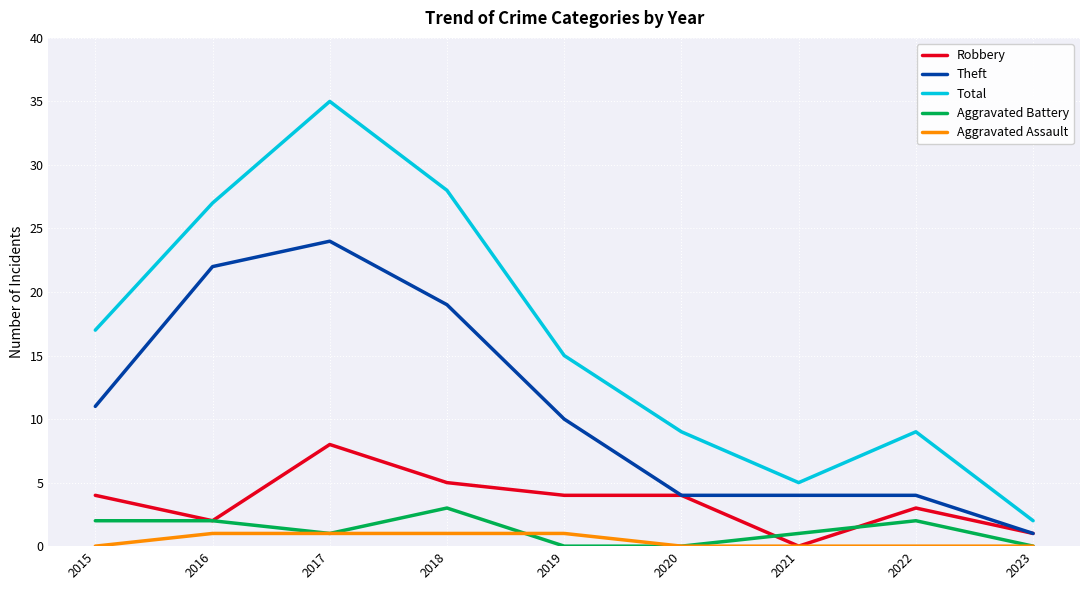

At which category is the sum across all series the highest?

2017